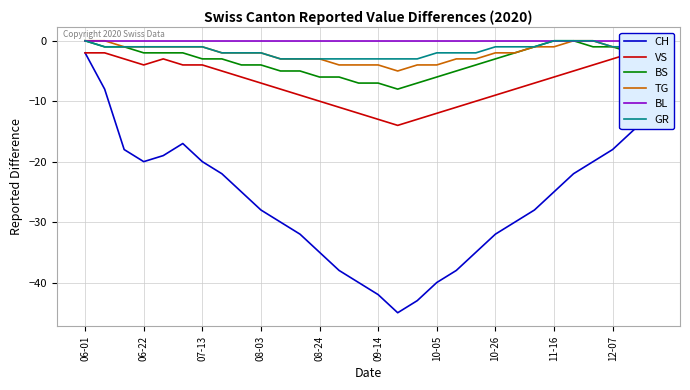

Which series has the largest range (max minus min)?

CH